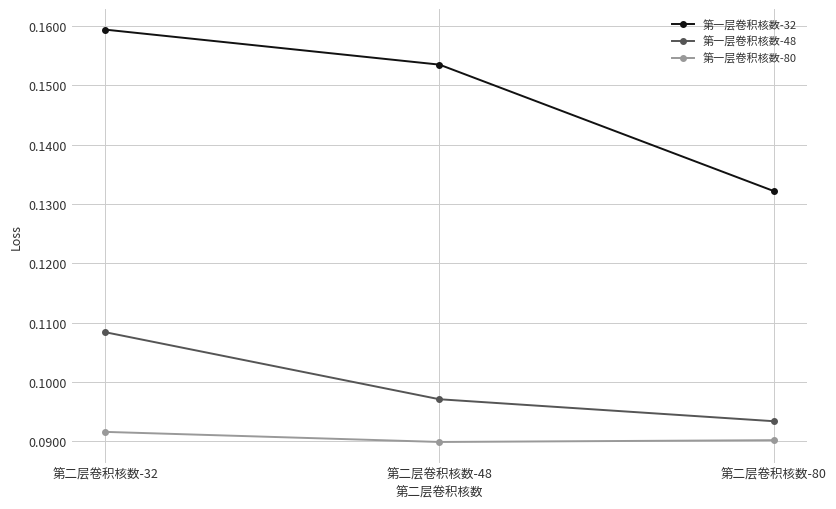

What are all the series names shown in the legend?

第一层卷积核数-32, 第一层卷积核数-48, 第一层卷积核数-80